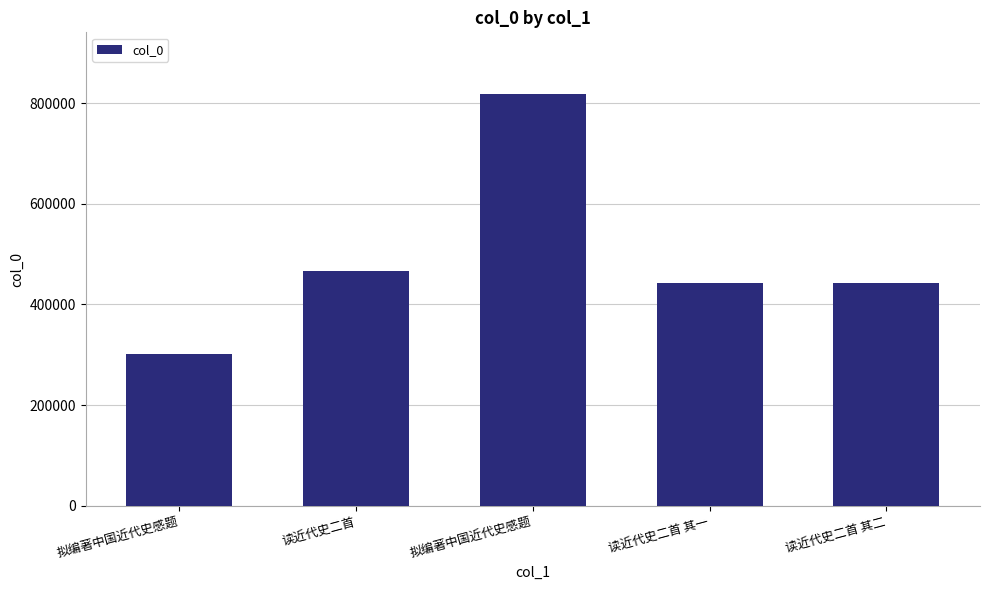

Reading right to left, transcribe all the data shown in this chart.

读近代史二首 其二=441770	读近代史二首 其一=441769	拟编著中国近代史感题=817959	读近代史二首=467221	拟编著中国近代史感题=302053